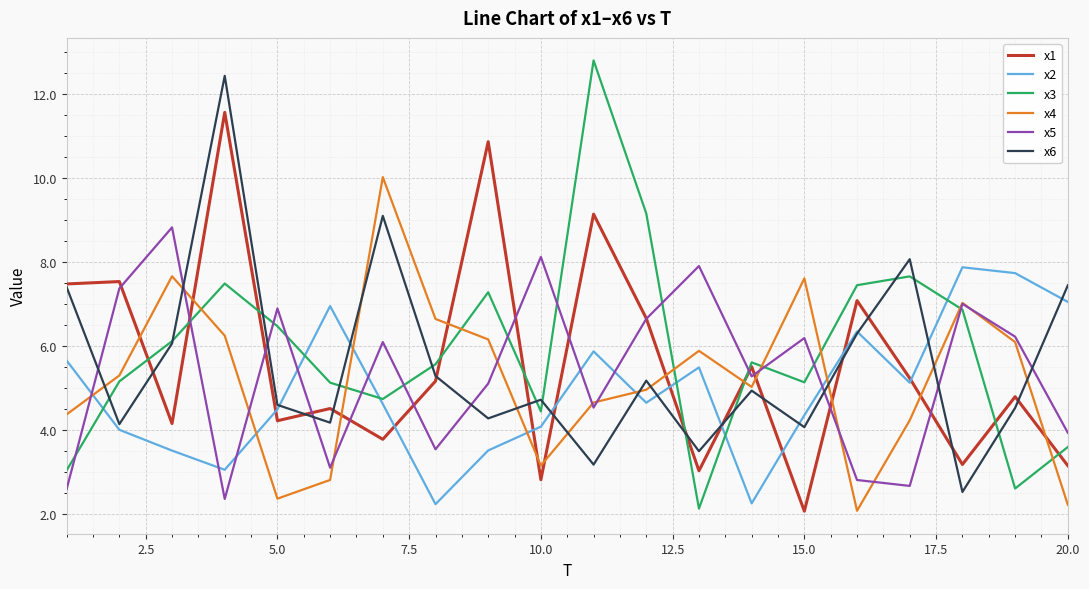

How many interior local peaks does the x3 series have?

5